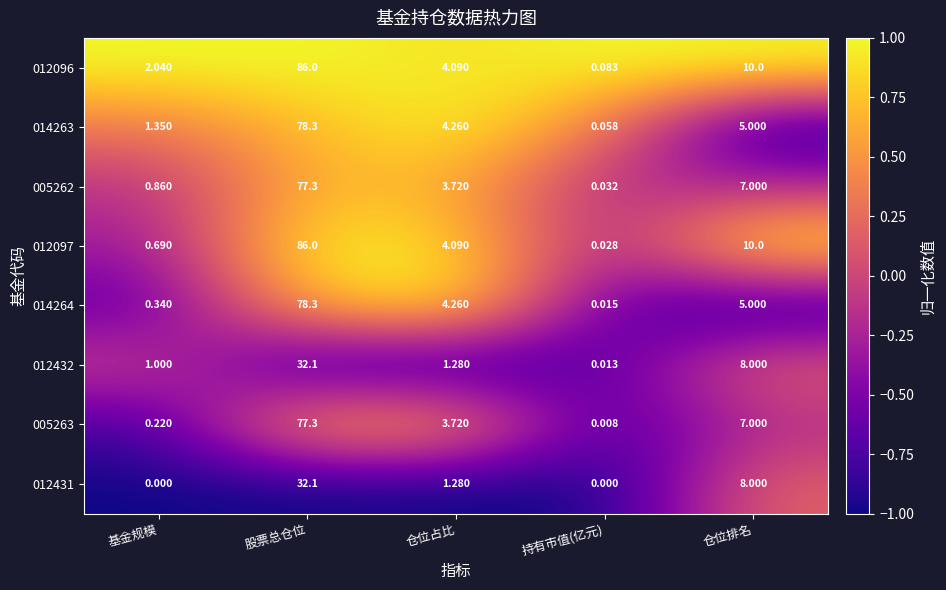

At which label is 012097 closest to 43?

仓位排名